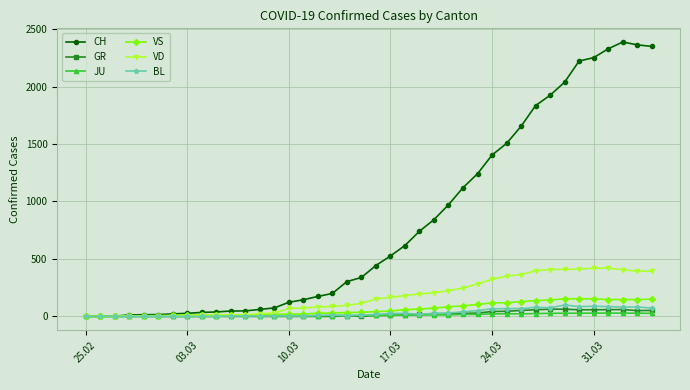

Rank the series by their maximum value, from lowest to highest.

JU, GR, BL, VS, VD, CH